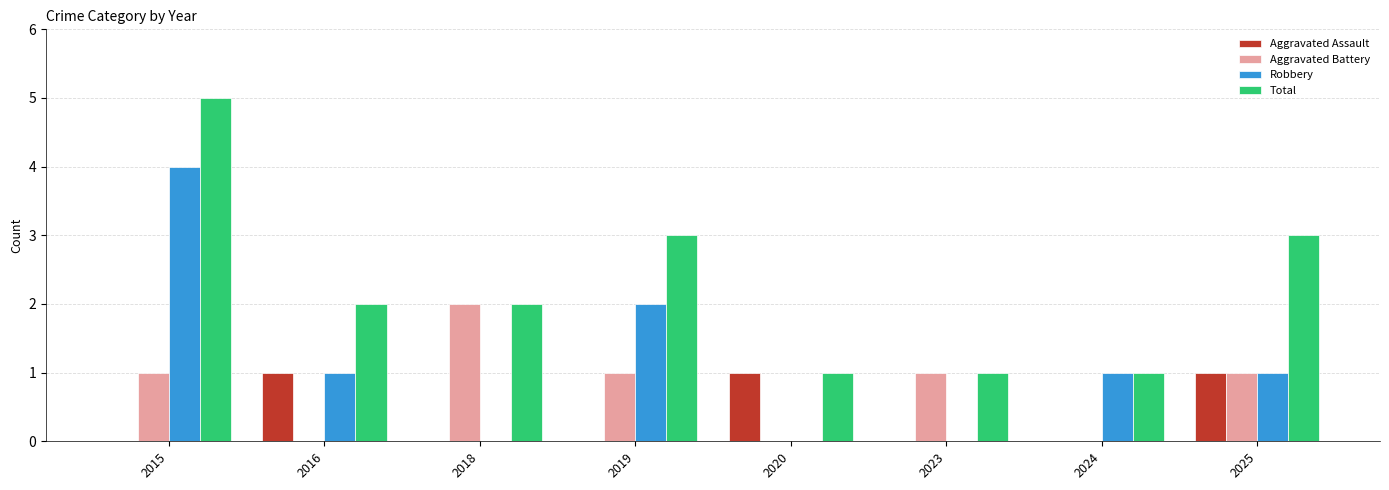

How many data points does each series have?

8